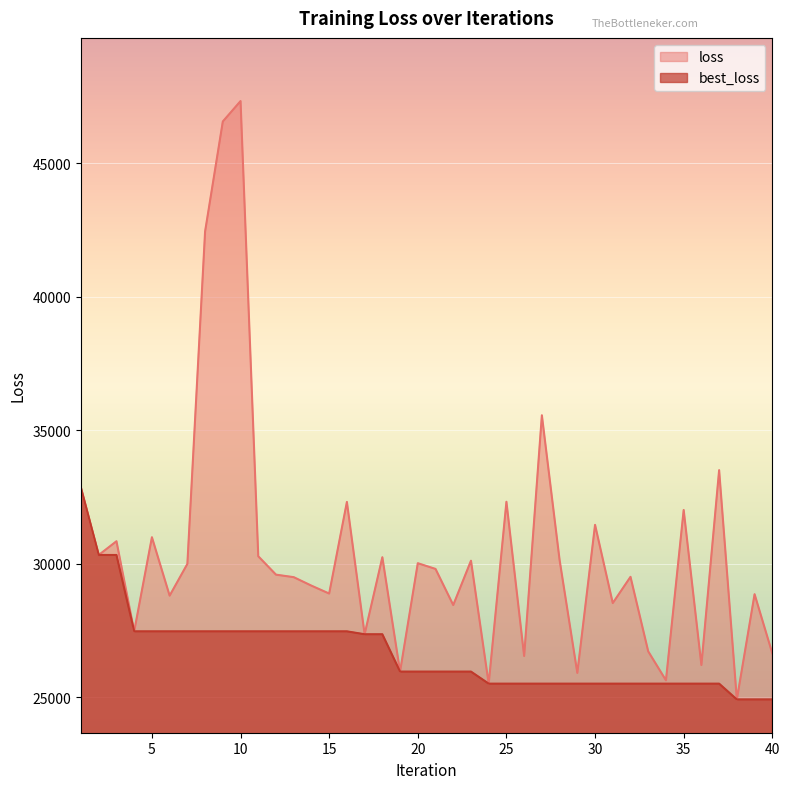

The value of loss at 29 is 25909.5. True or false?

True